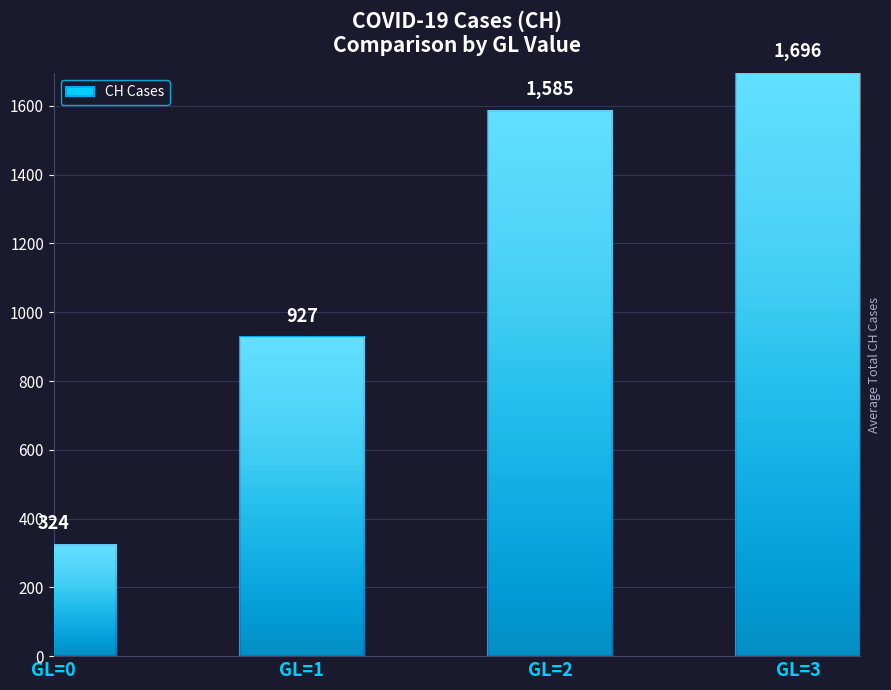

The chart shows a value of 324 at GL=0. True or false?

True